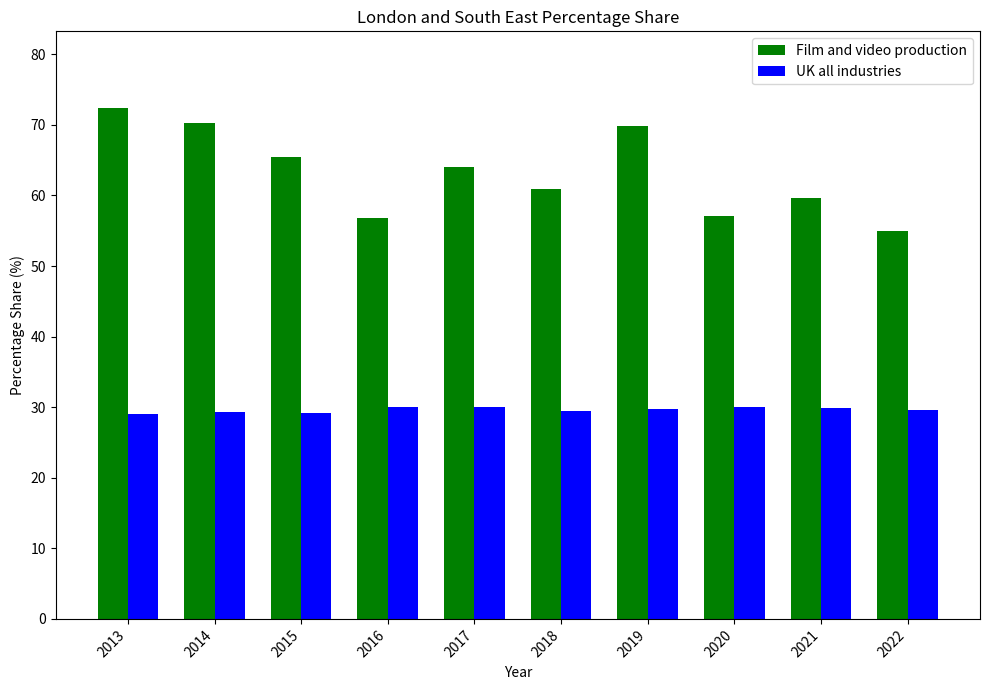

What is the total value across all series at 2022?

84.6